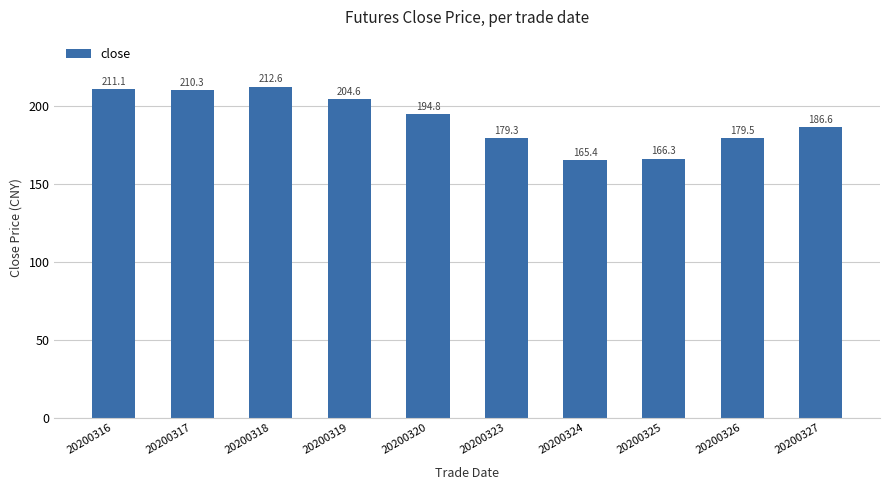

True or false: the data shows 134.4 at 20200316.

False